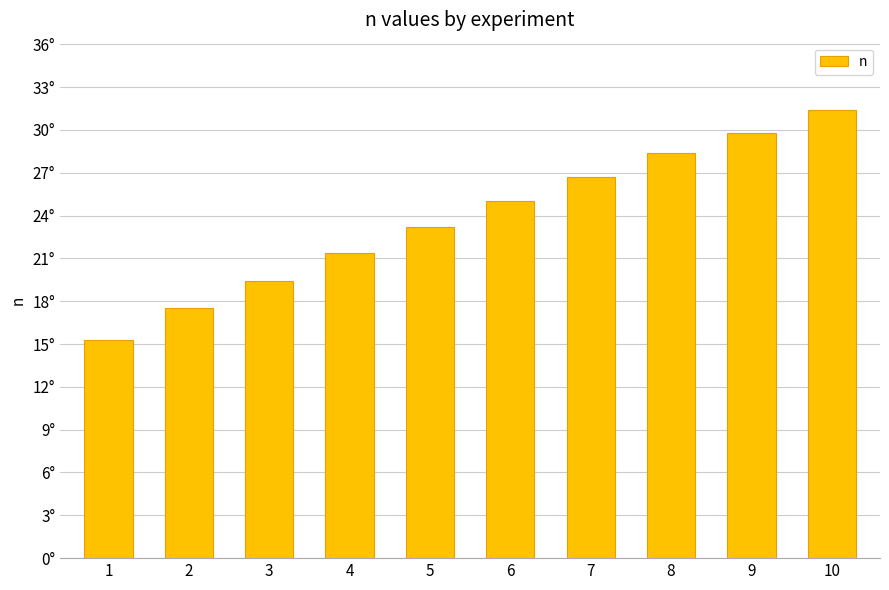

At which label is the value closest to 23?

5